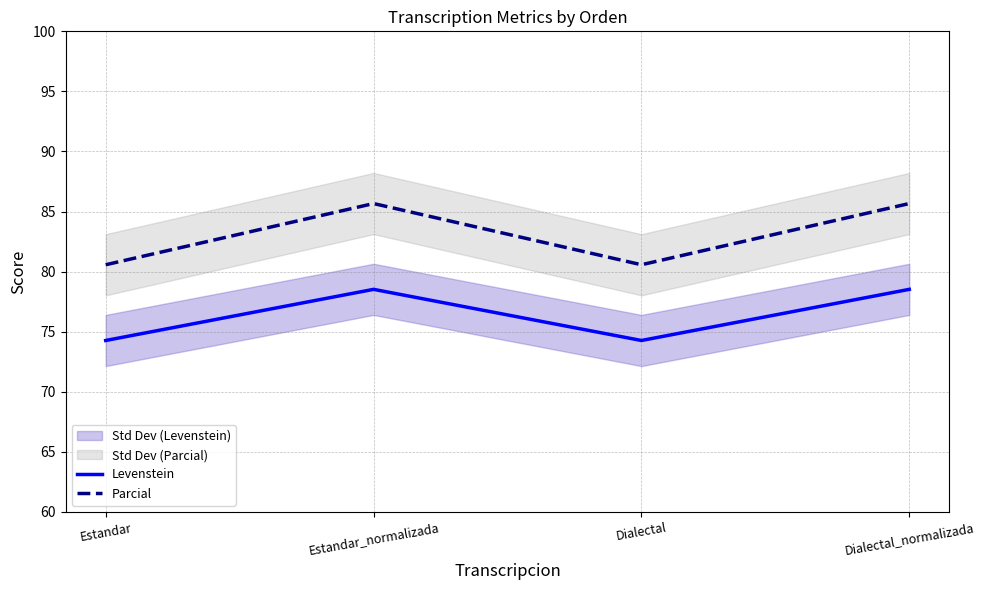

How many interior local valleys does the Levenstein series have?

1